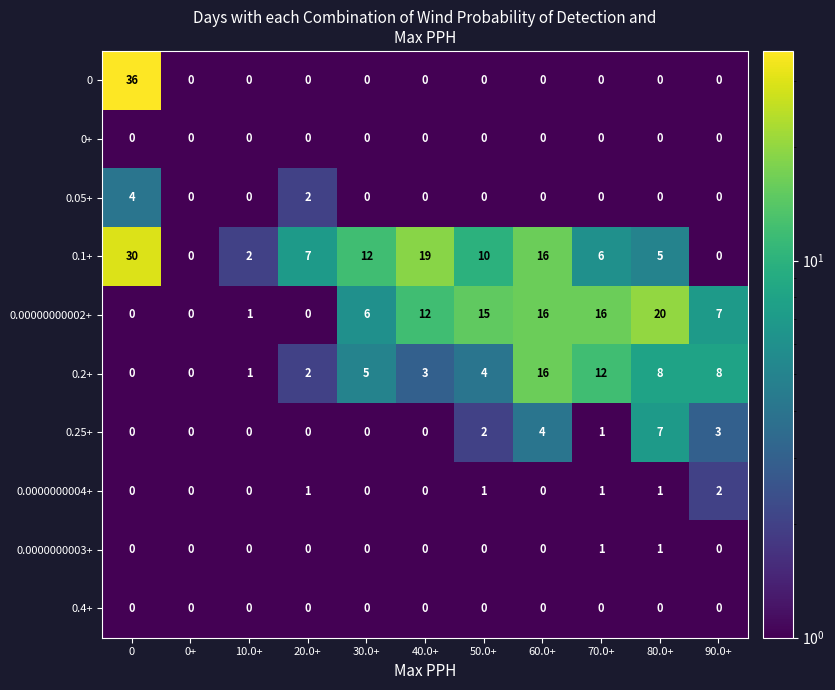

At how many categories does at least one series exceed 4?

9